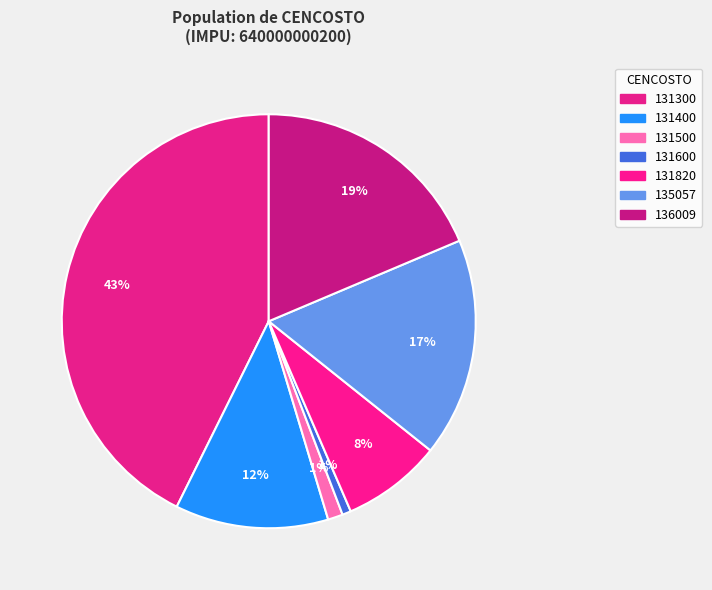

What is the smallest slice in the pie chart?

131600